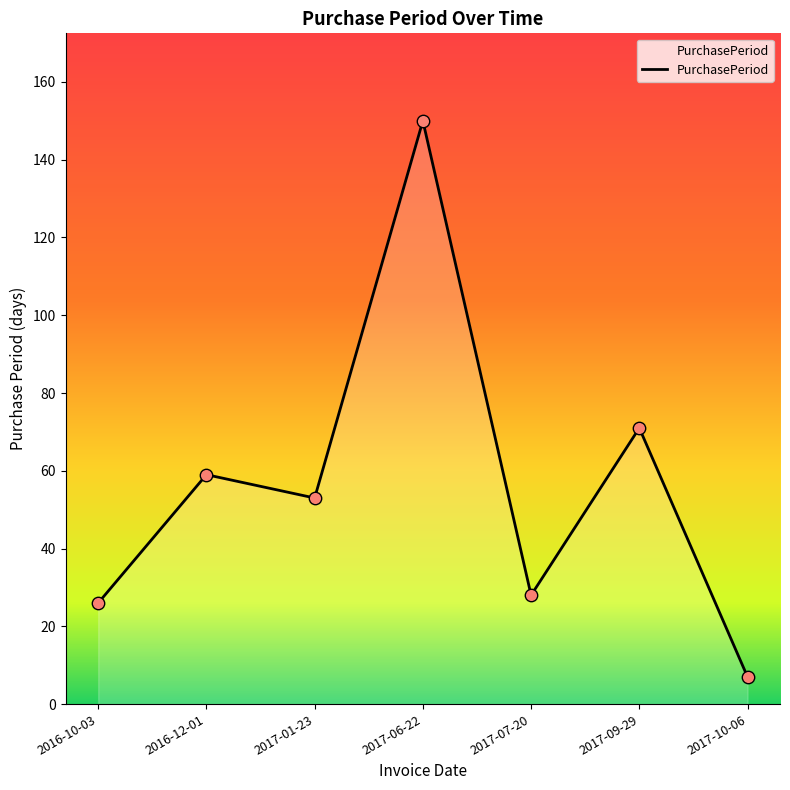

Which has a higher value, 2017-10-06 or 2017-06-22?

2017-06-22